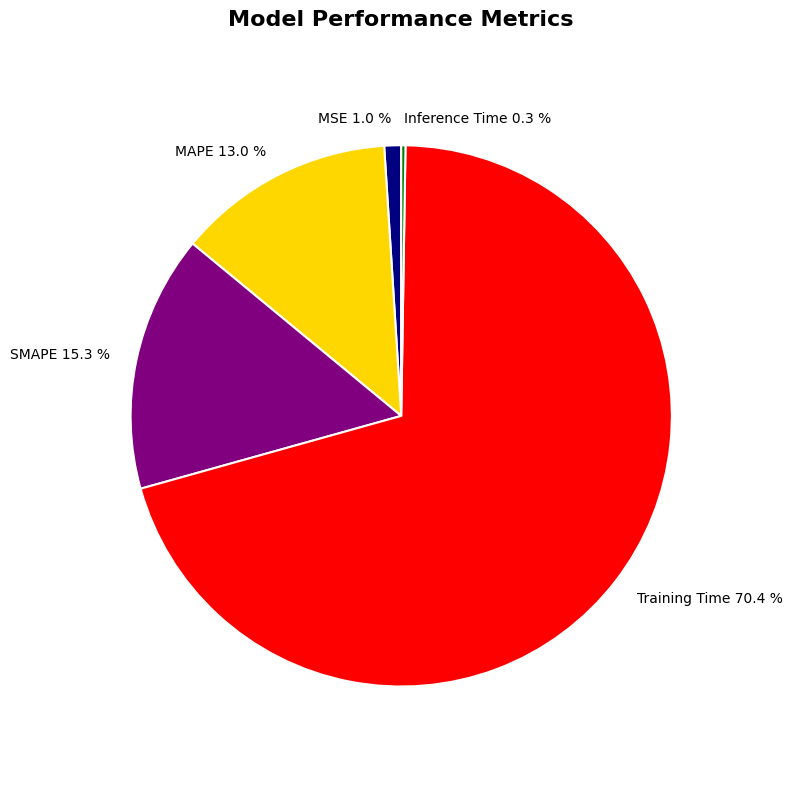

Between SMAPE and MAPE, which is larger?

SMAPE